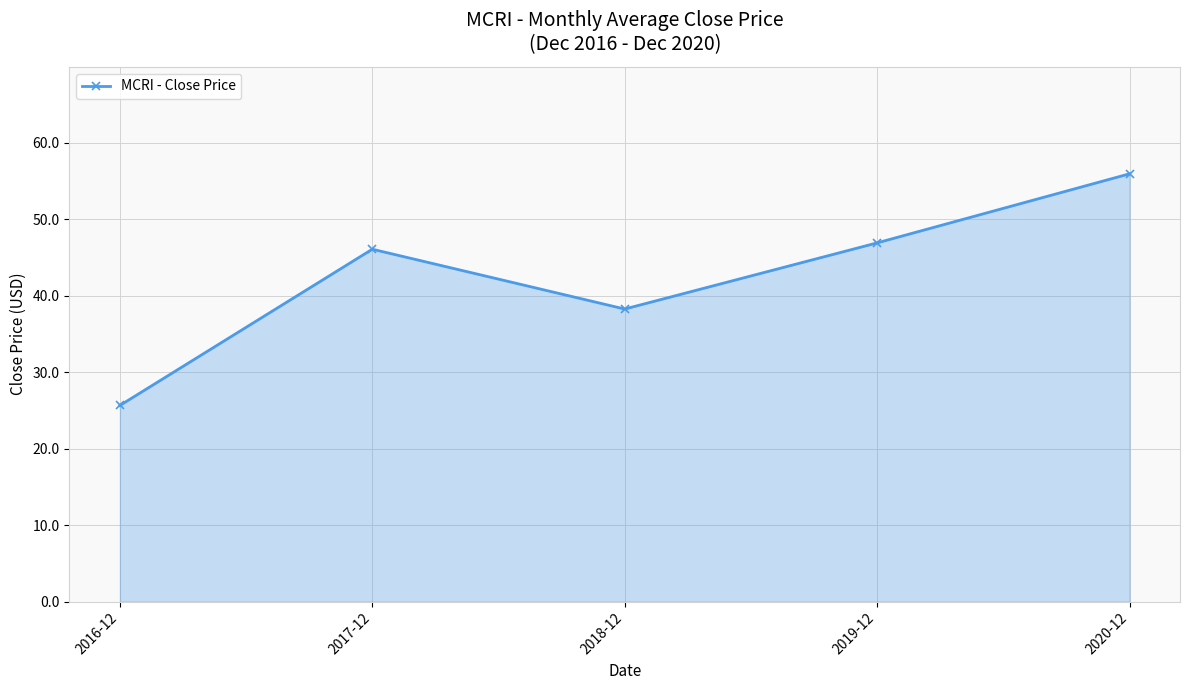

List the labels in order of value, largest first.

2020-12, 2019-12, 2017-12, 2018-12, 2016-12